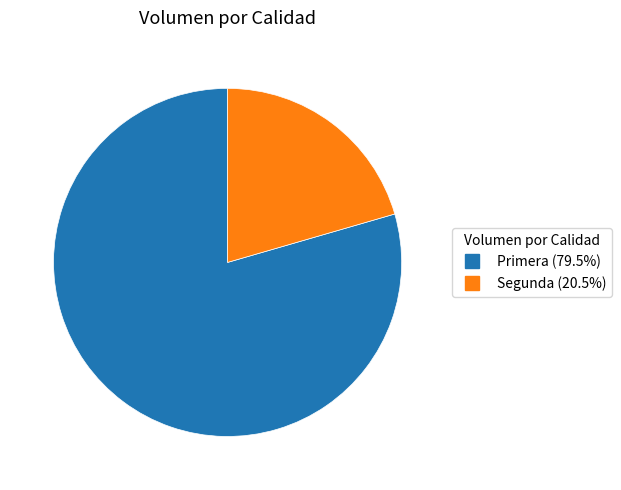

Which slice is the smallest?

Segunda